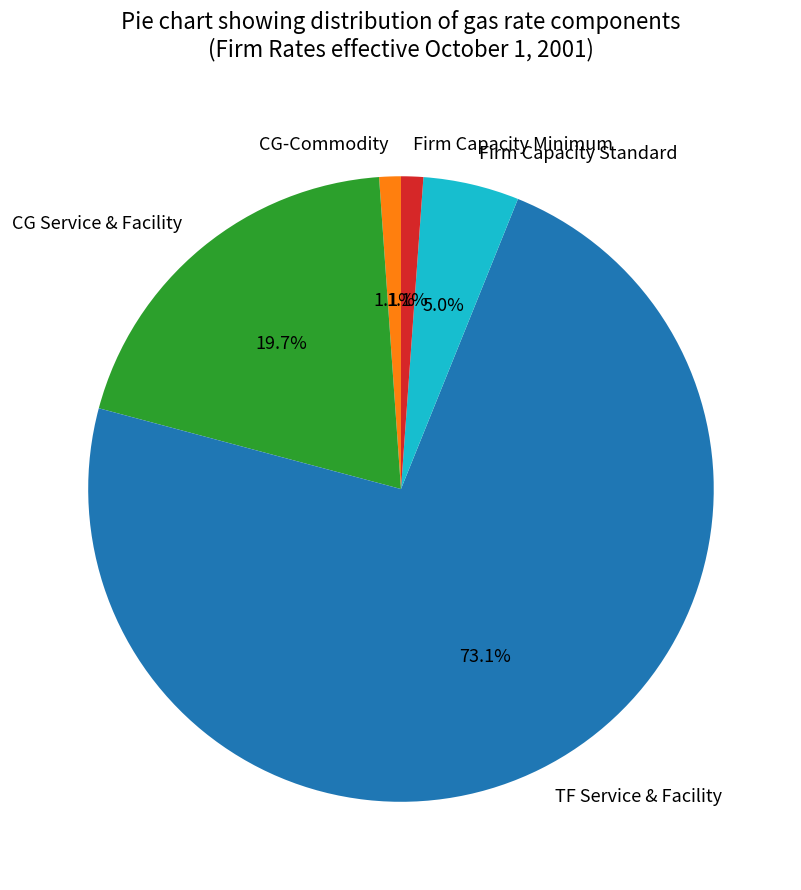

To the nearest percent, what is the combined percentage of CG Service & Facility and Firm Capacity Standard?

25%